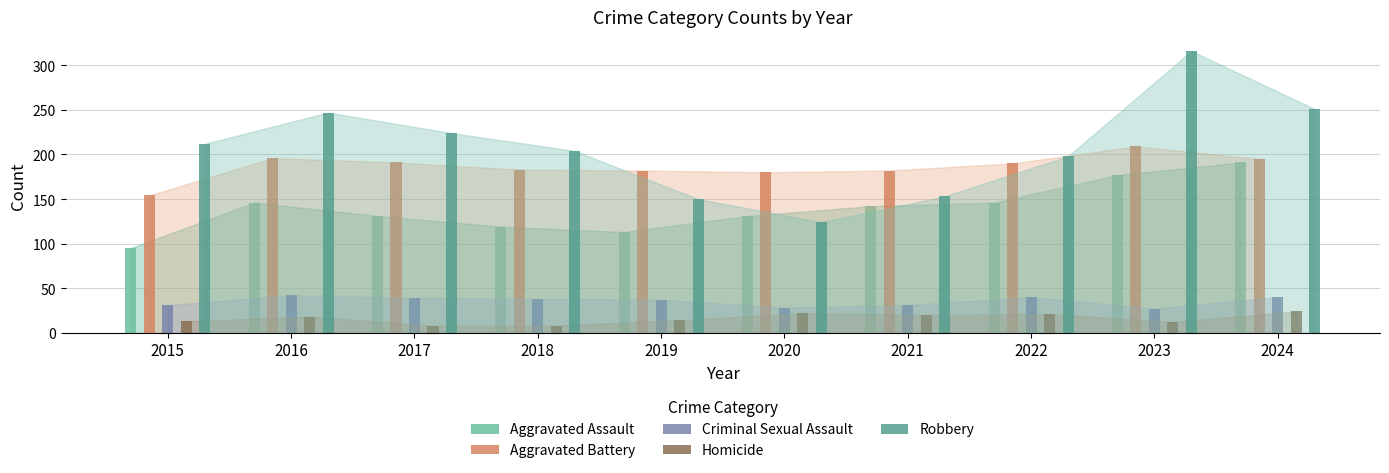

What value does the Aggravated Assault series have at 2019?

113